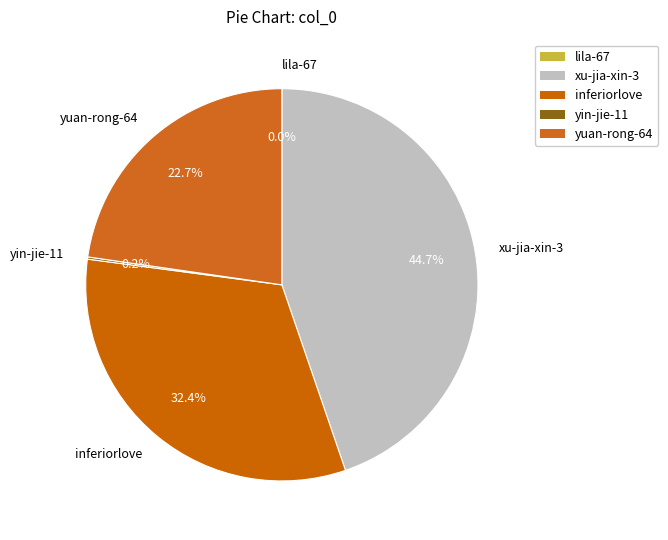

To the nearest percent, what is the average slice percentage?

20%